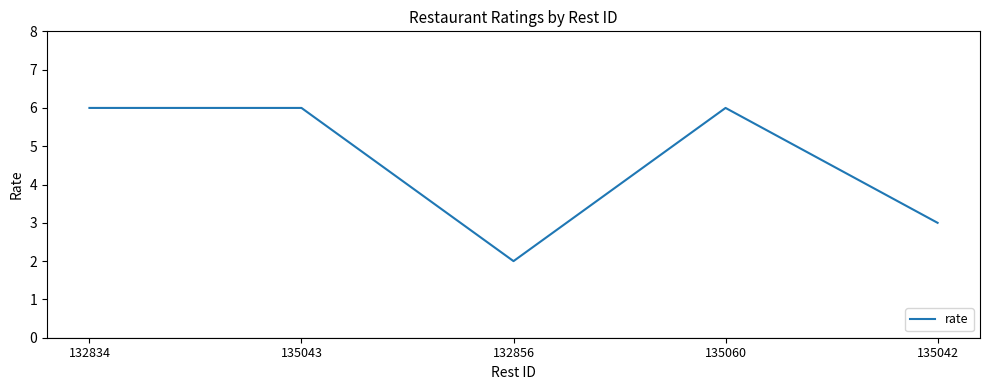

The chart shows a value of 6 at 135043. True or false?

True